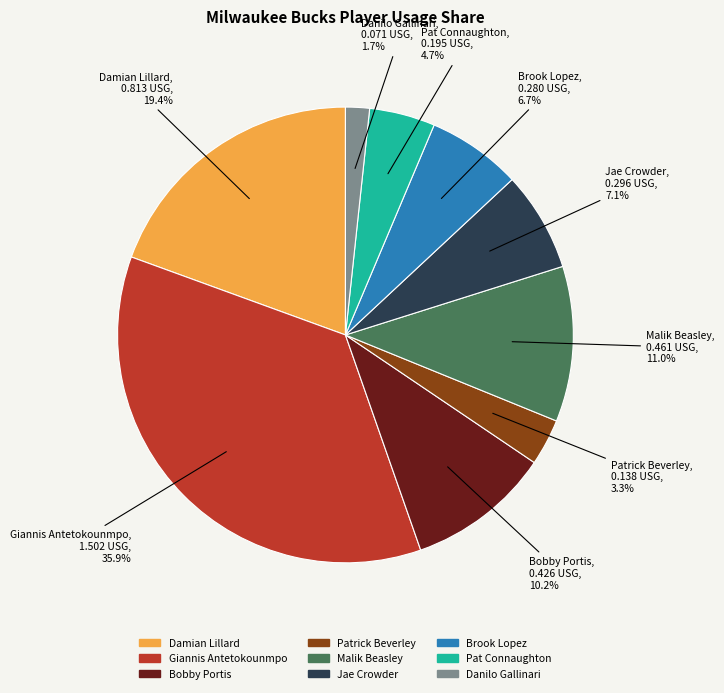

Do Jae Crowder and Bobby Portis together represent more than half of the pie?

No